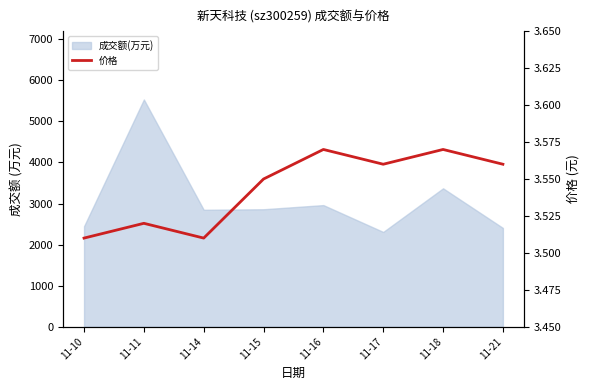

Reading right to left, what are all the values shown in this chart?

11-21=3.6	11-18=3.6	11-17=3.6	11-16=3.6	11-15=3.5	11-14=3.5	11-11=3.5	11-10=3.5